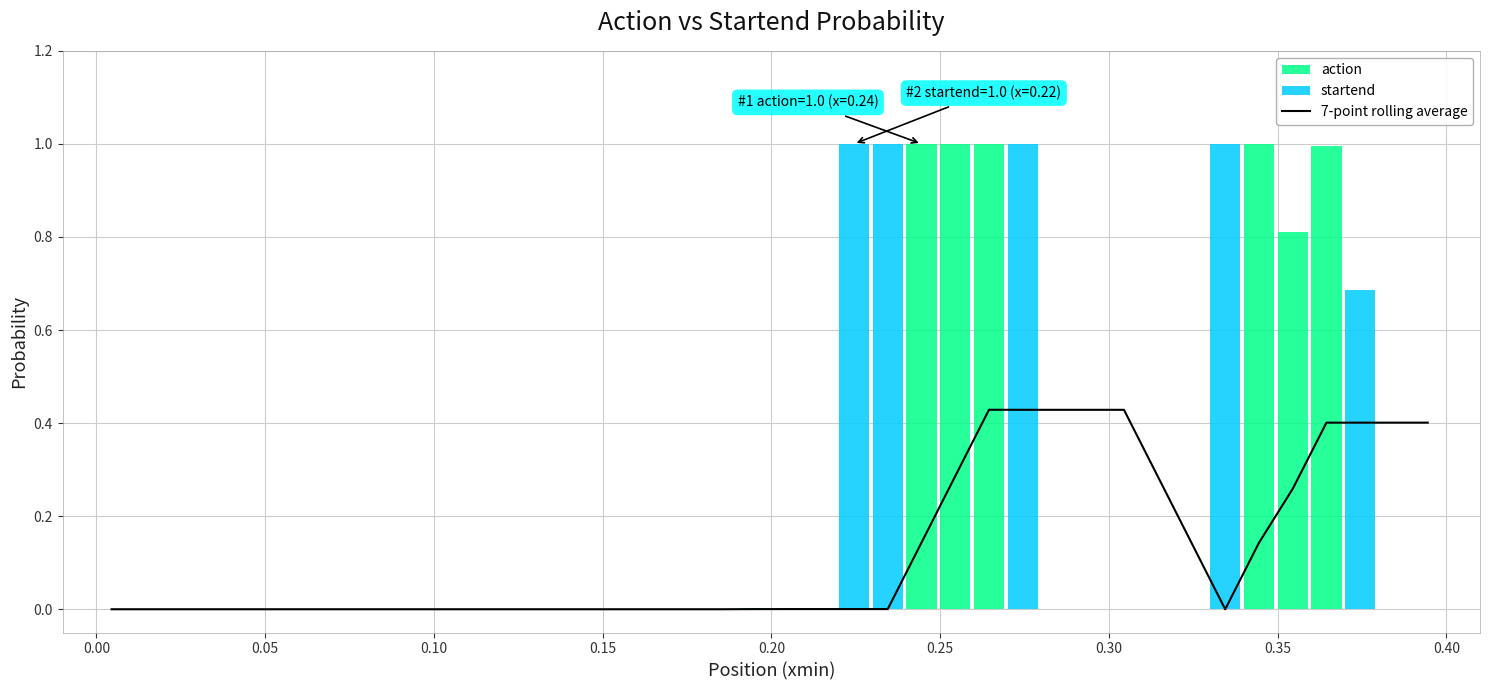

Count the number of categories in the chart.

40